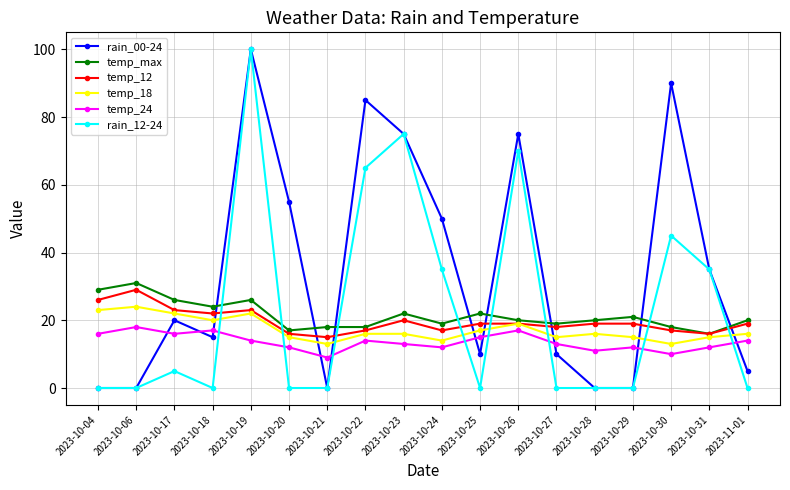

Between which two adjacent categories do temp_max and rain_00-24 first intersect?

2023-10-18 and 2023-10-19